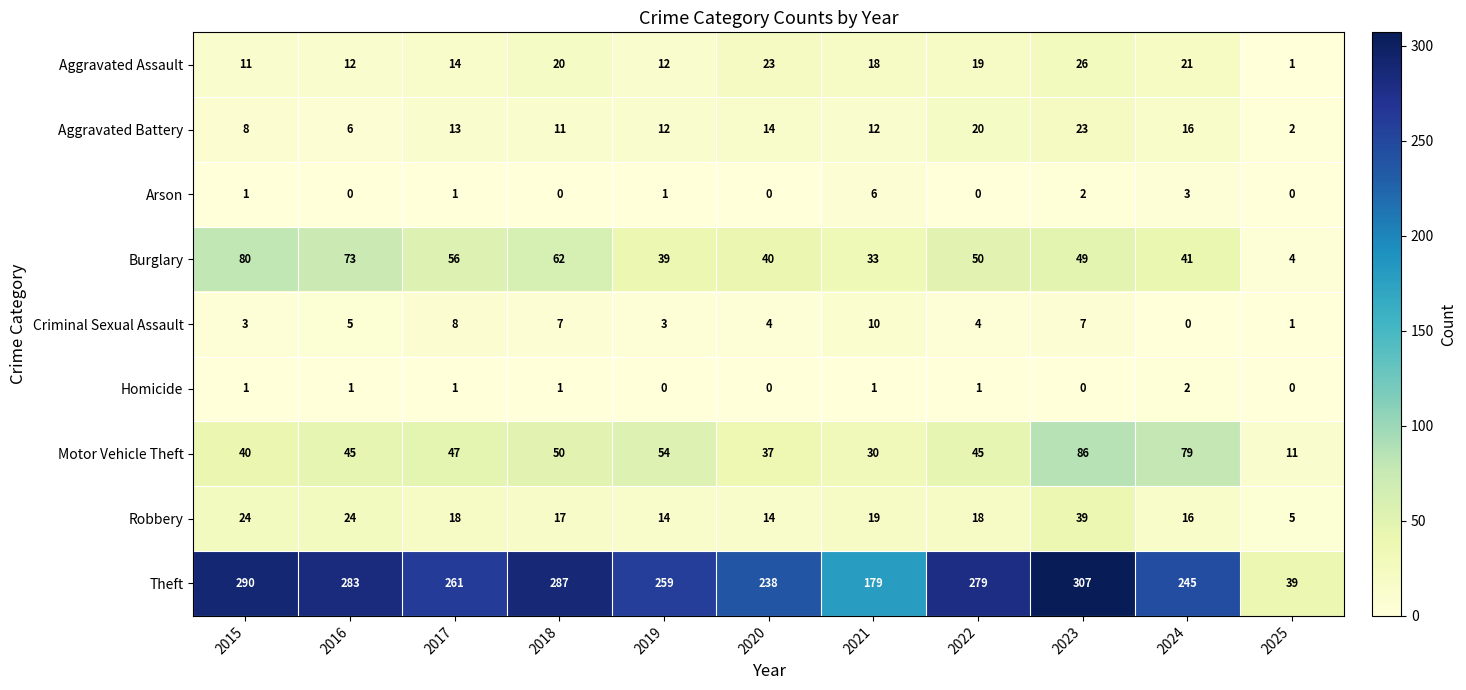

The Burglary series shows 4 at 2025. True or false?

True